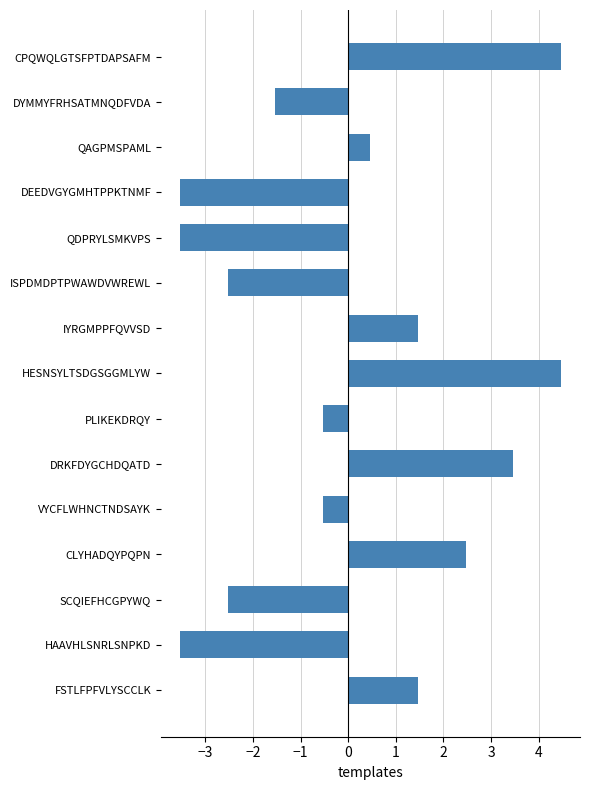

How many negative values are there?

8